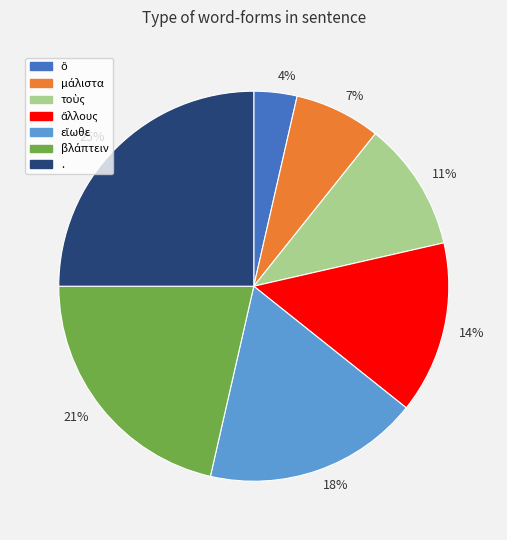

To the nearest percent, what is the average slice percentage?

14%